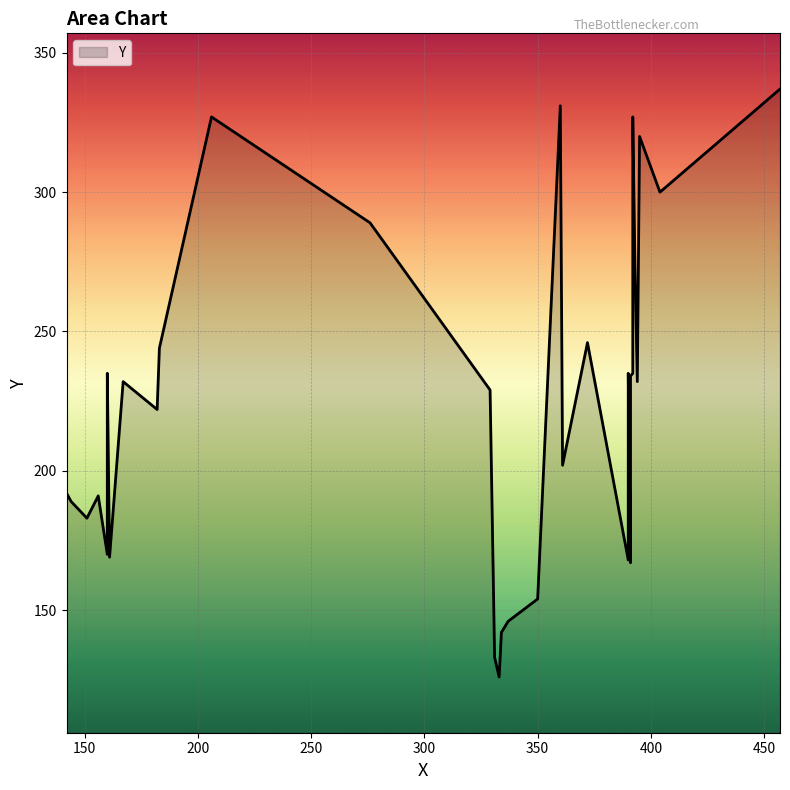

List the labels in order of value, largest first.

457, 360, 206, 392, 395, 404, 276, 393, 372, 183, 160, 390, 392, 391, 167, 394, 329, 182, 361, 142, 156, 144, 151, 160, 161, 390, 391, 350, 337, 334, 331, 333